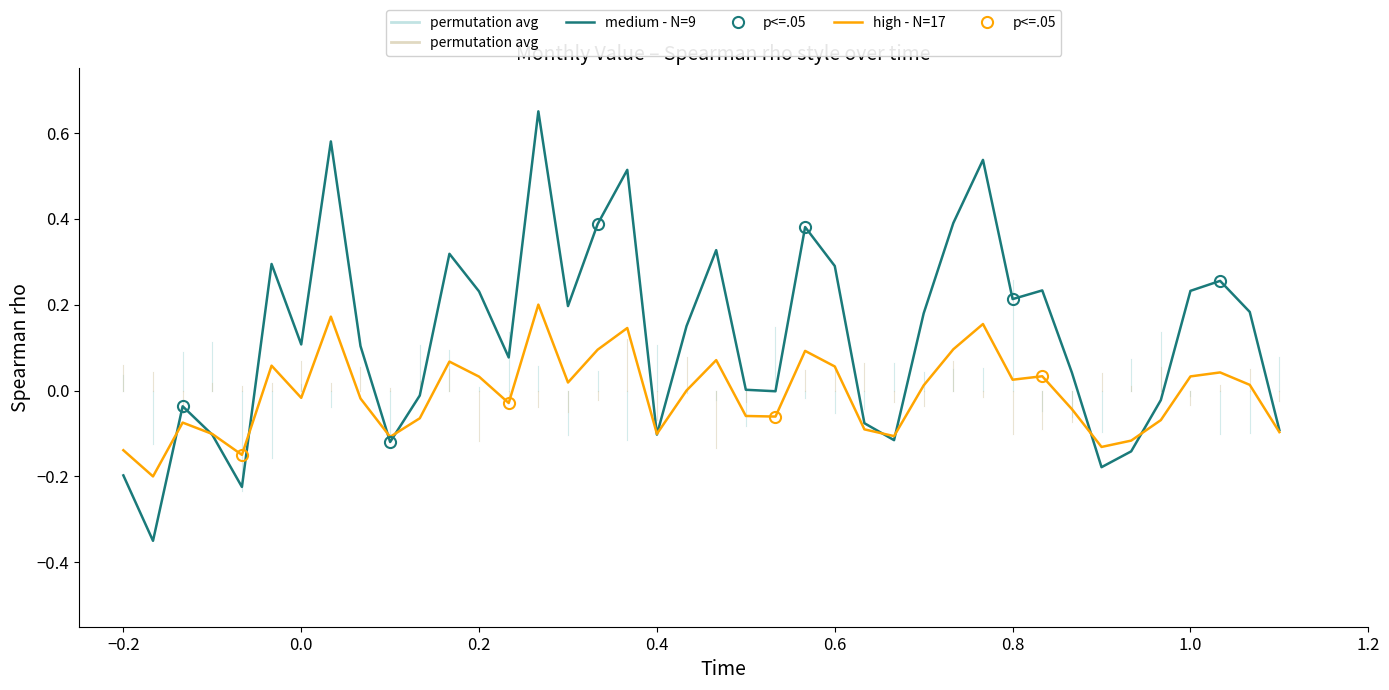

True or false: medium - N=9 has a value of 0.0 at 0.0.

False